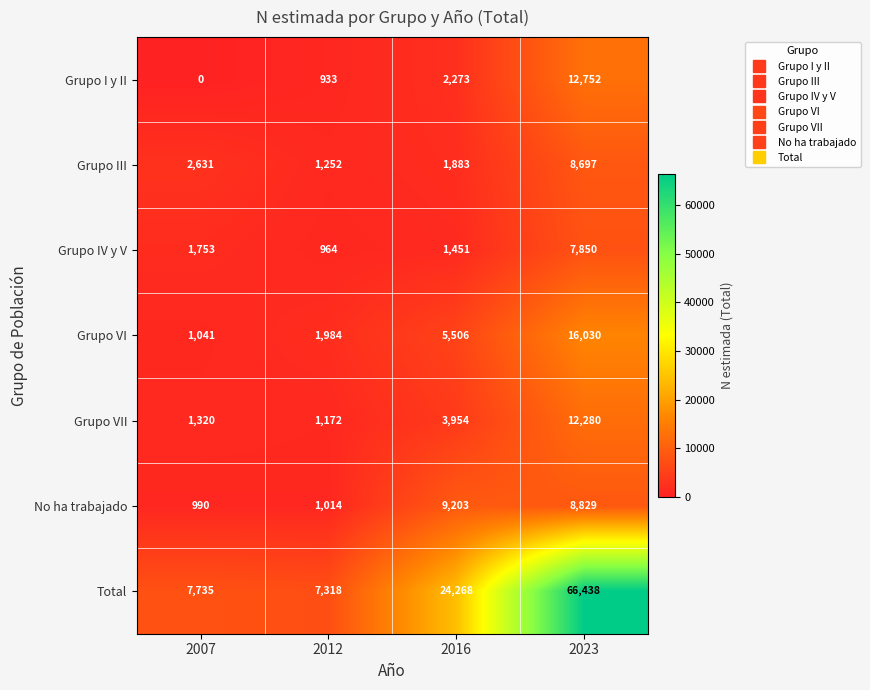

What is the sum of all Grupo VII values?

18726